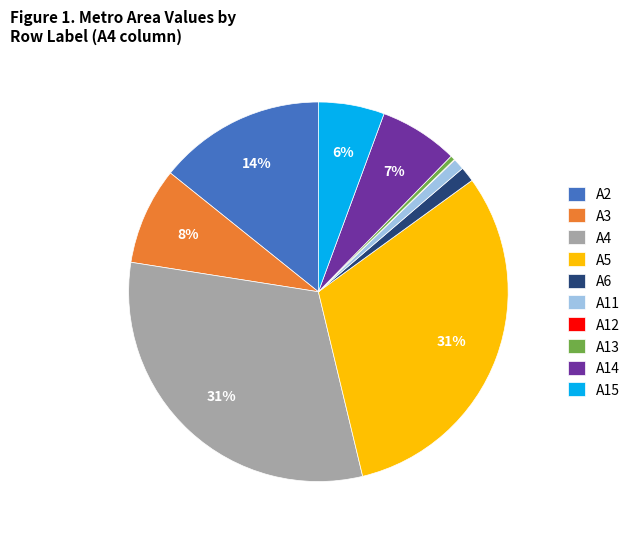

True or false: A11 accounts for 1% of the total.

True